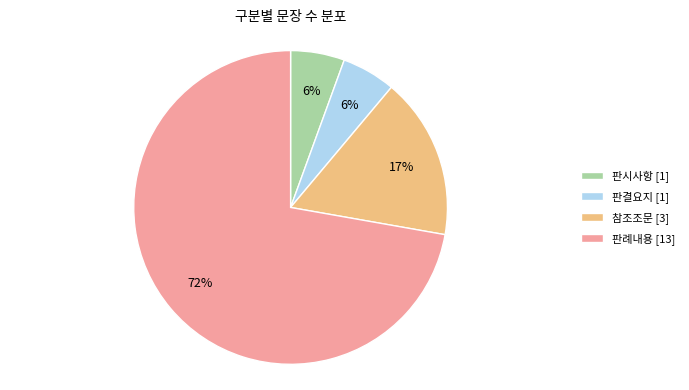

Is the sum of 참조조문 and 판결요지 greater than half?

No